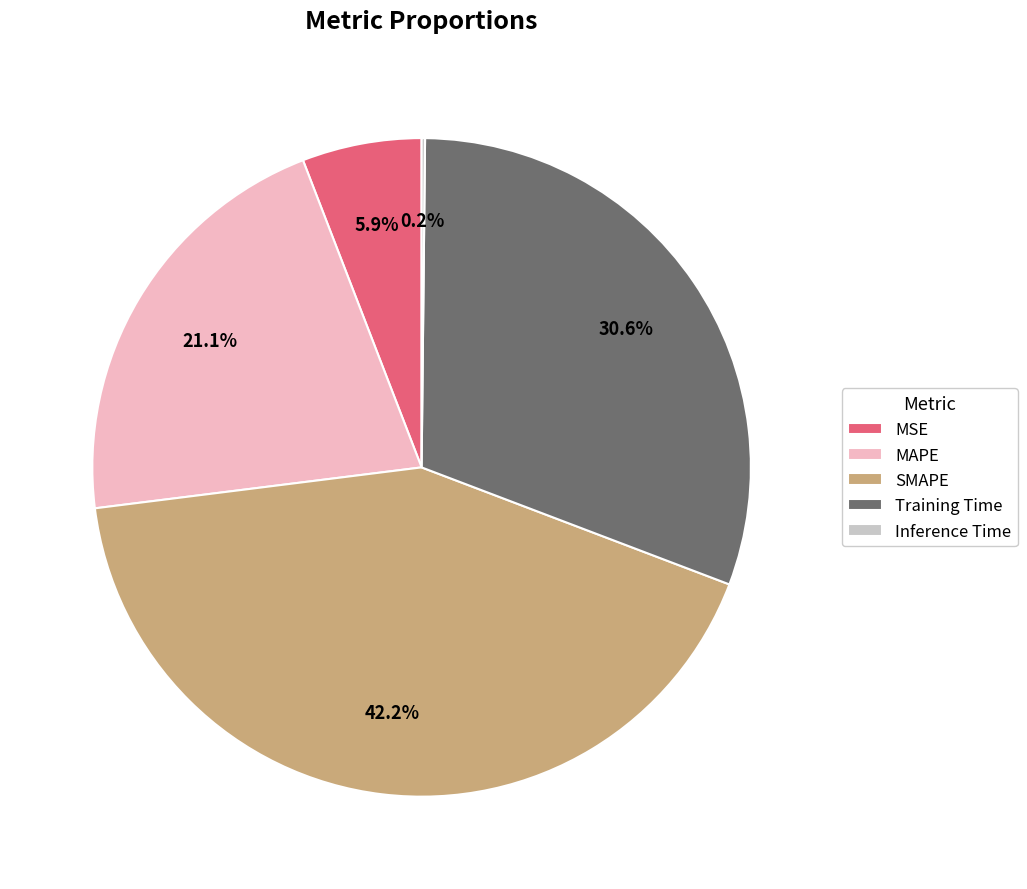

Is the sum of MSE and MAPE greater than half?

No